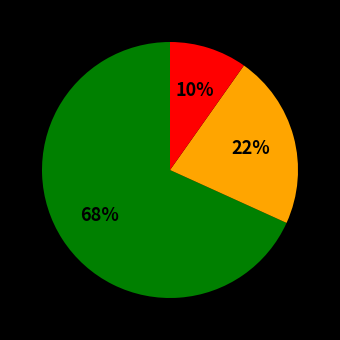

How many segments does this pie chart have?

3